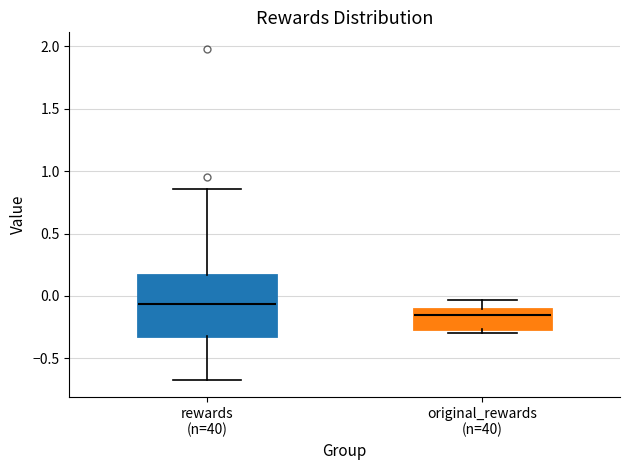

Comparing the boxes themselves (not the whiskers), which one is the tallest?

rewards (n=40)